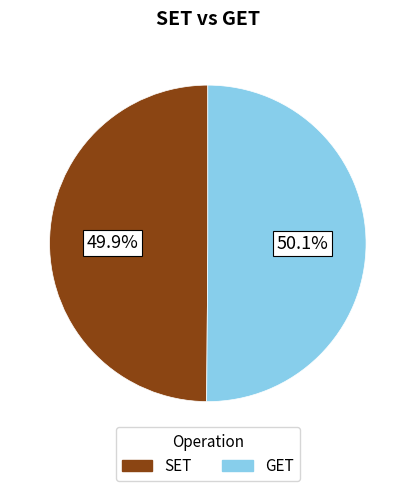

Does any single category account for the majority?

Yes